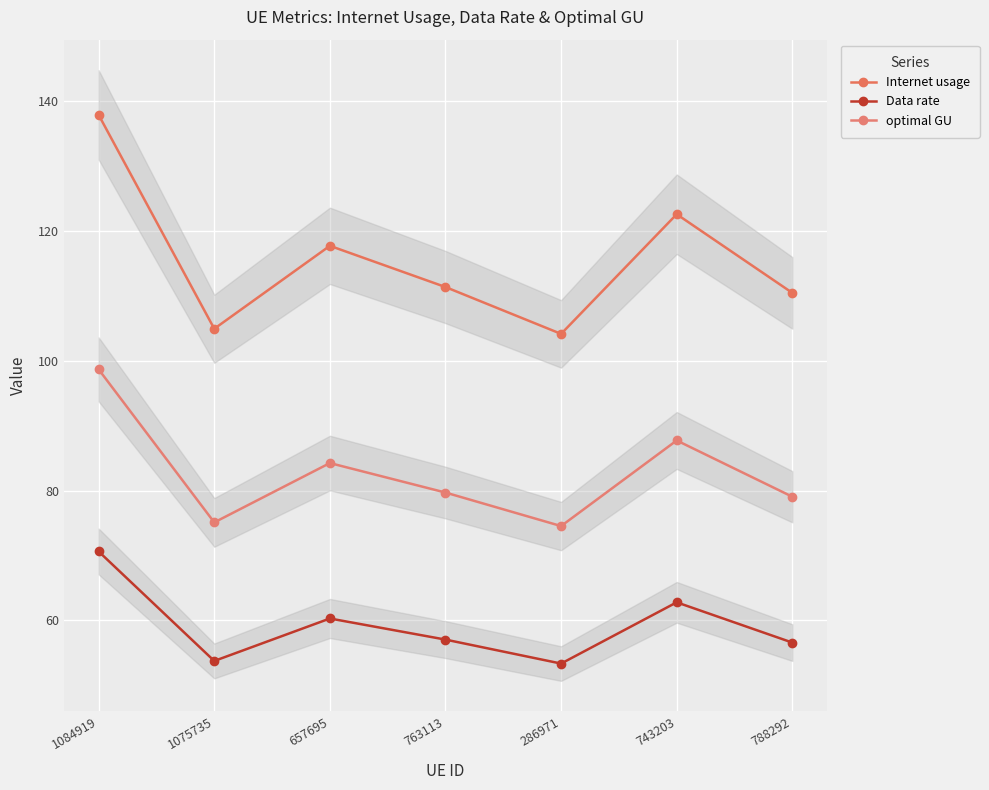

How many values in the optimal GU series exceed 79?

5